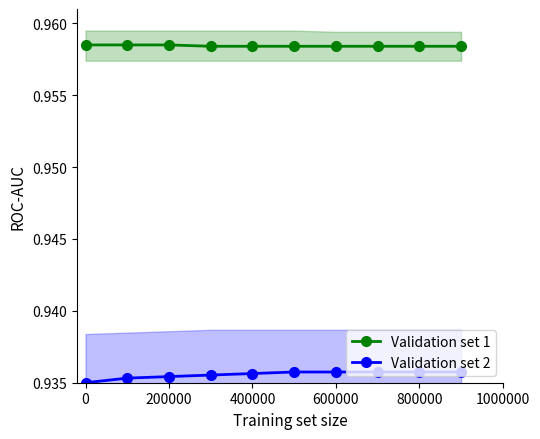

True or false: Validation set 2 and Validation set 1 intersect in this chart.

False